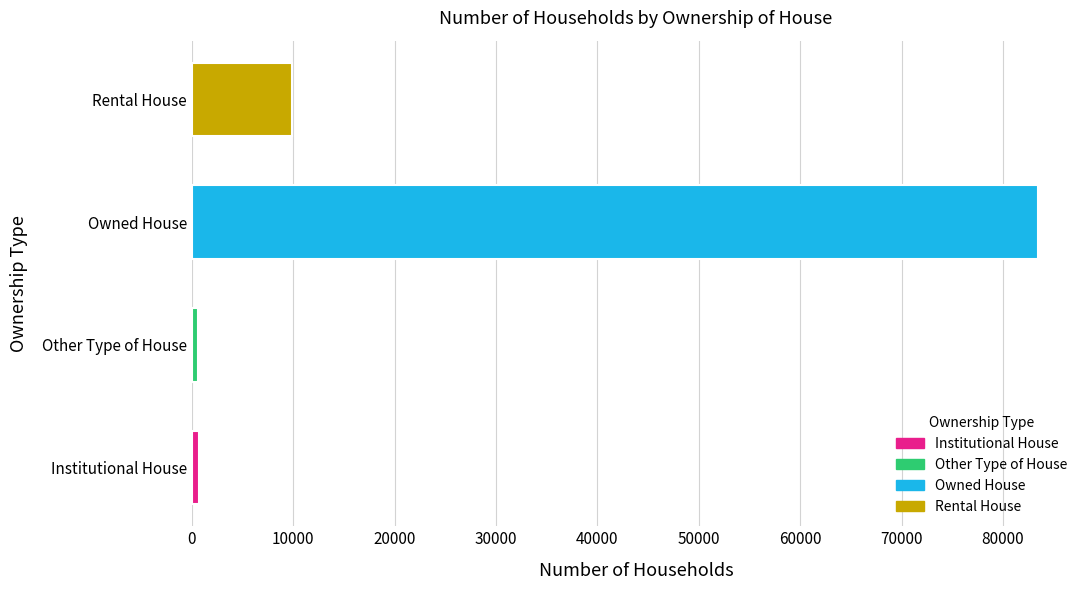

Reading left to right, extract all data points from this chart.

Institutional House=713	Other Type of House=639	Owned House=83430	Rental House=9911